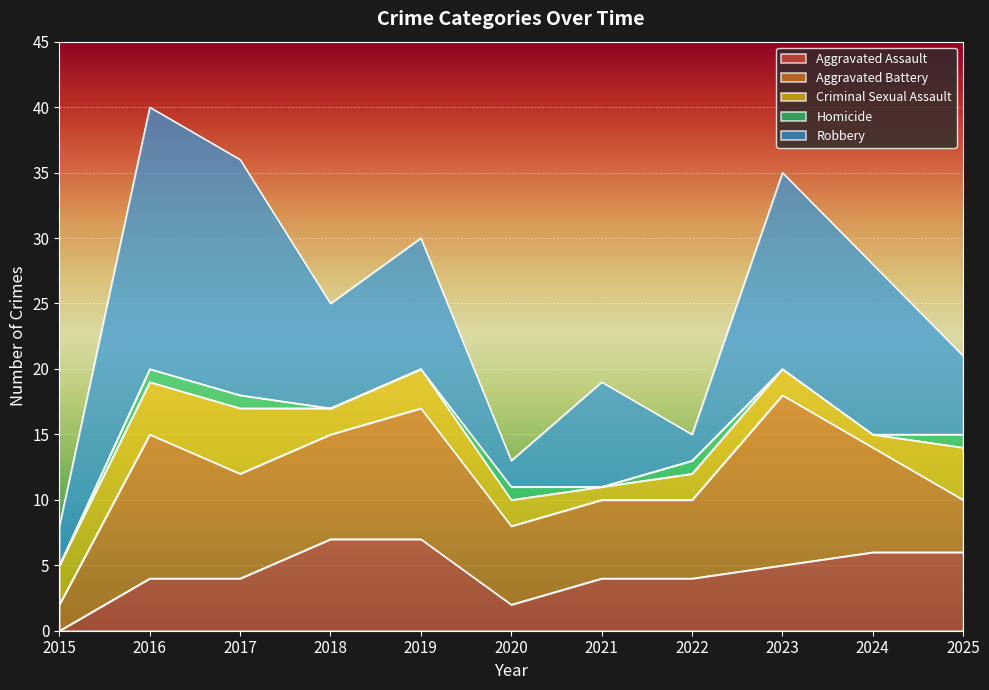

How many data points in Robbery are less than 8?

4